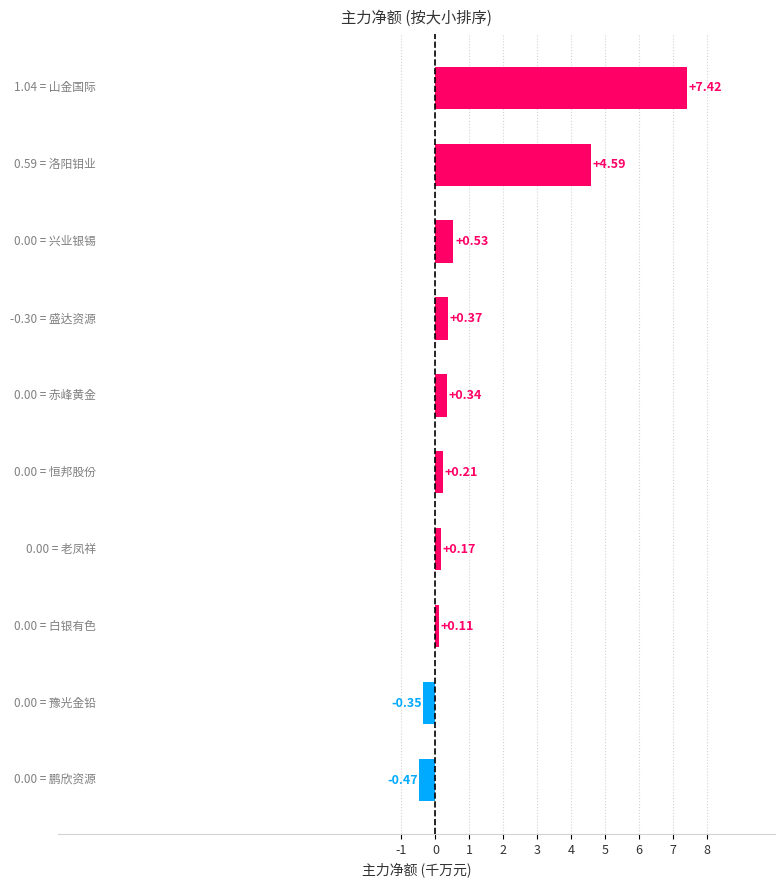

What is the average value?

1.3